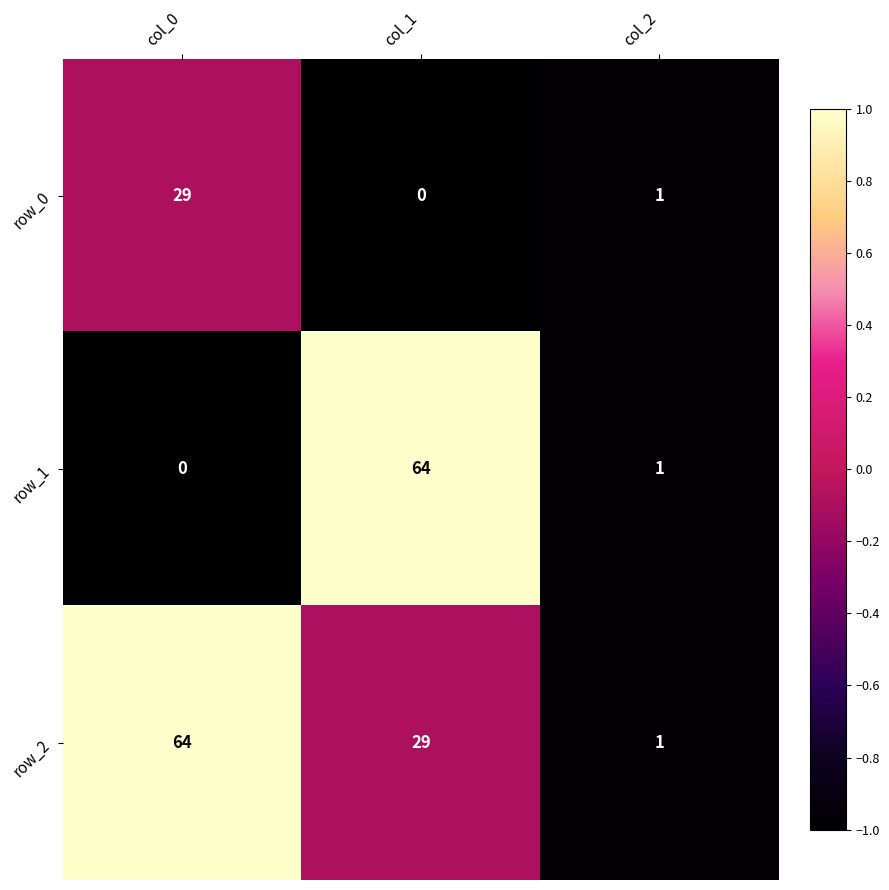

The value of row_1 at col_2 is 0. True or false?

False